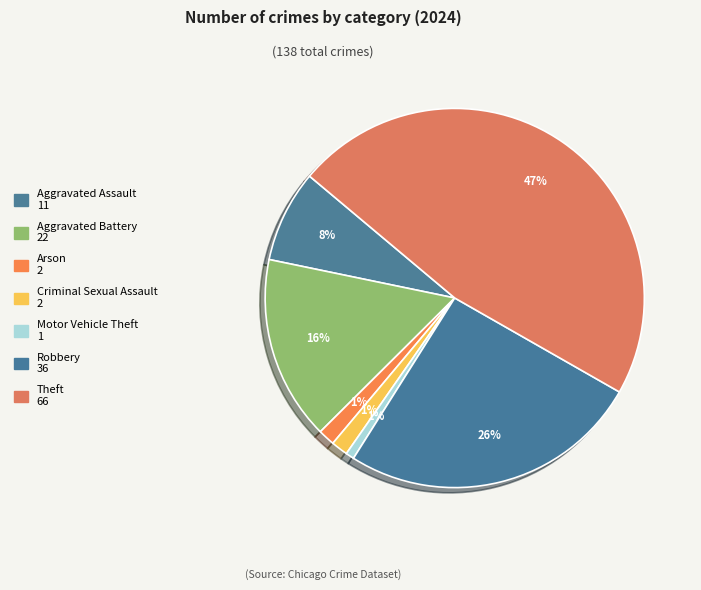

Which category has the biggest portion of the pie?

Theft